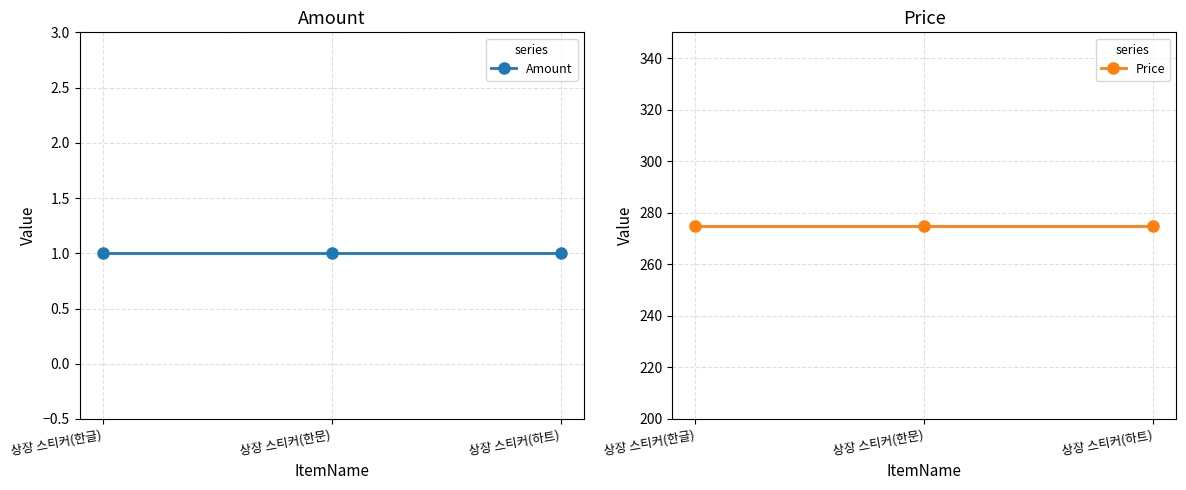

What position from the right is 상장 스티커(한글)?

3